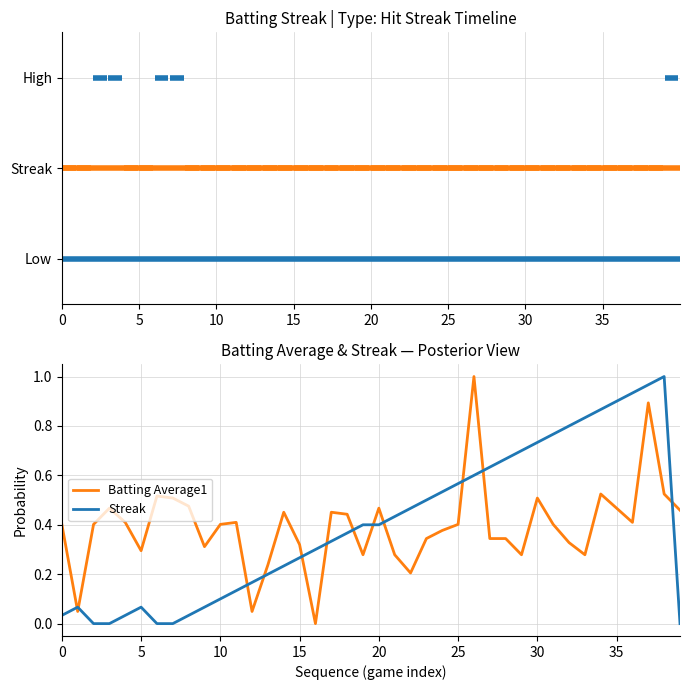

True or false: Batting Average1 and Streak intersect in this chart.

True